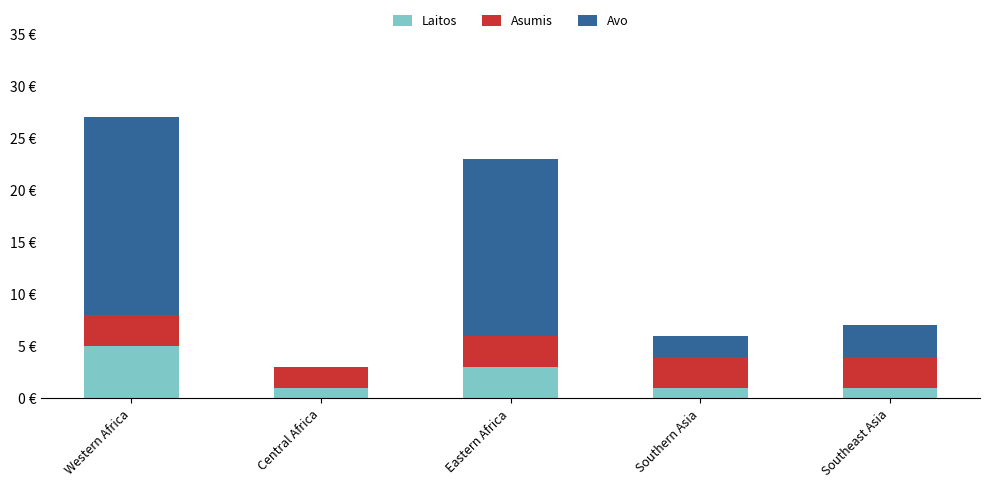

What are all the series names shown in the legend?

Laitos, Asumis, Avo